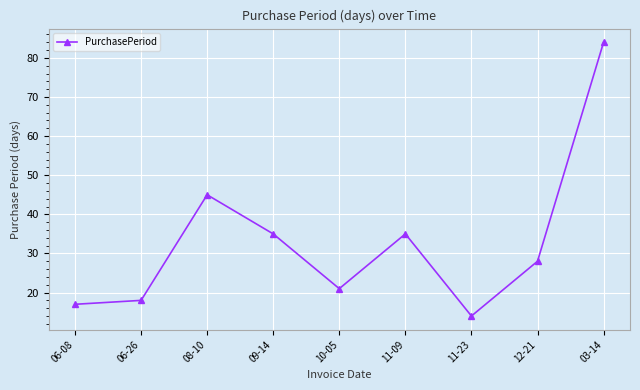

What is the average value?

33